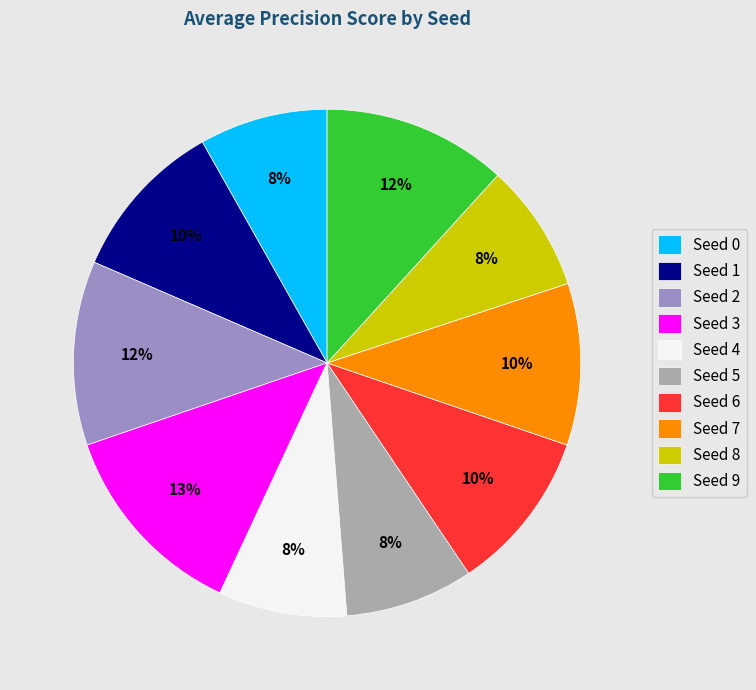

Count the number of slices in the pie.

10